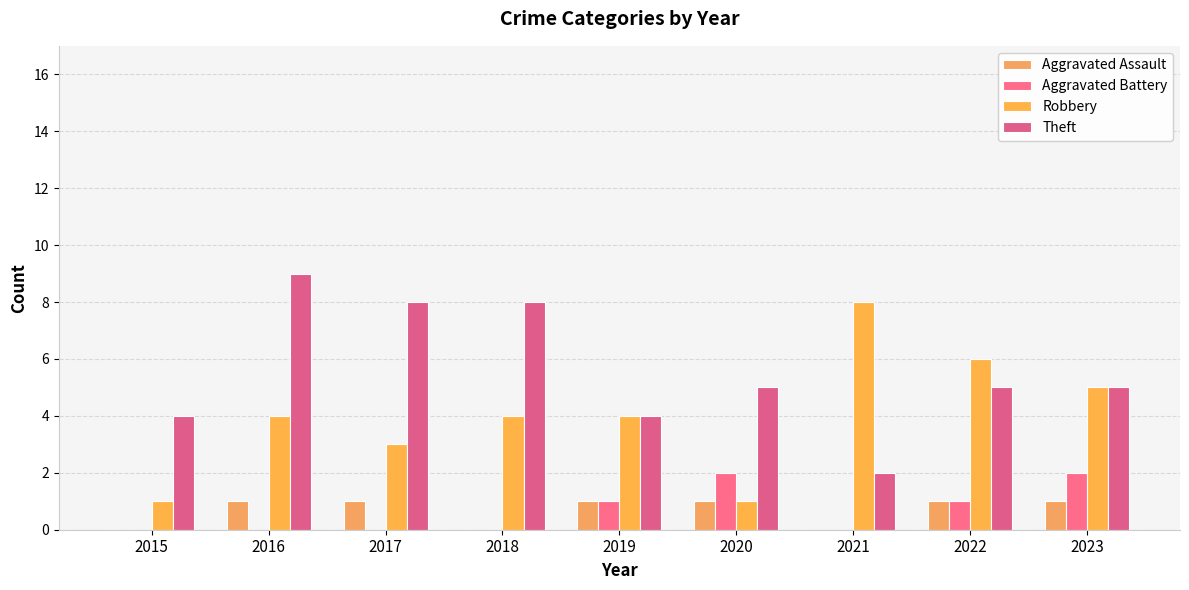

How many groups of bars are there?

9